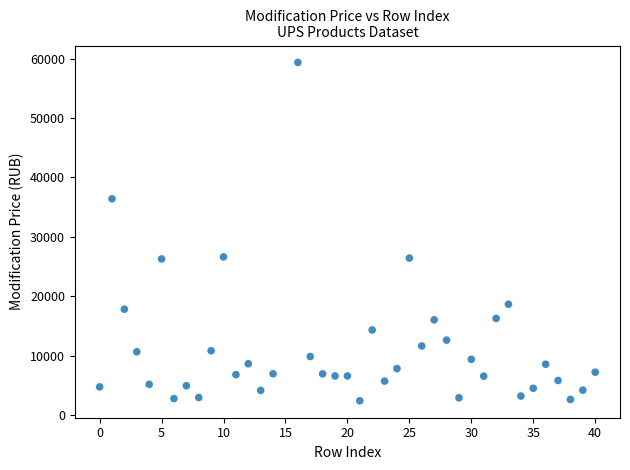

What is the range of X values (max minus min)?

40